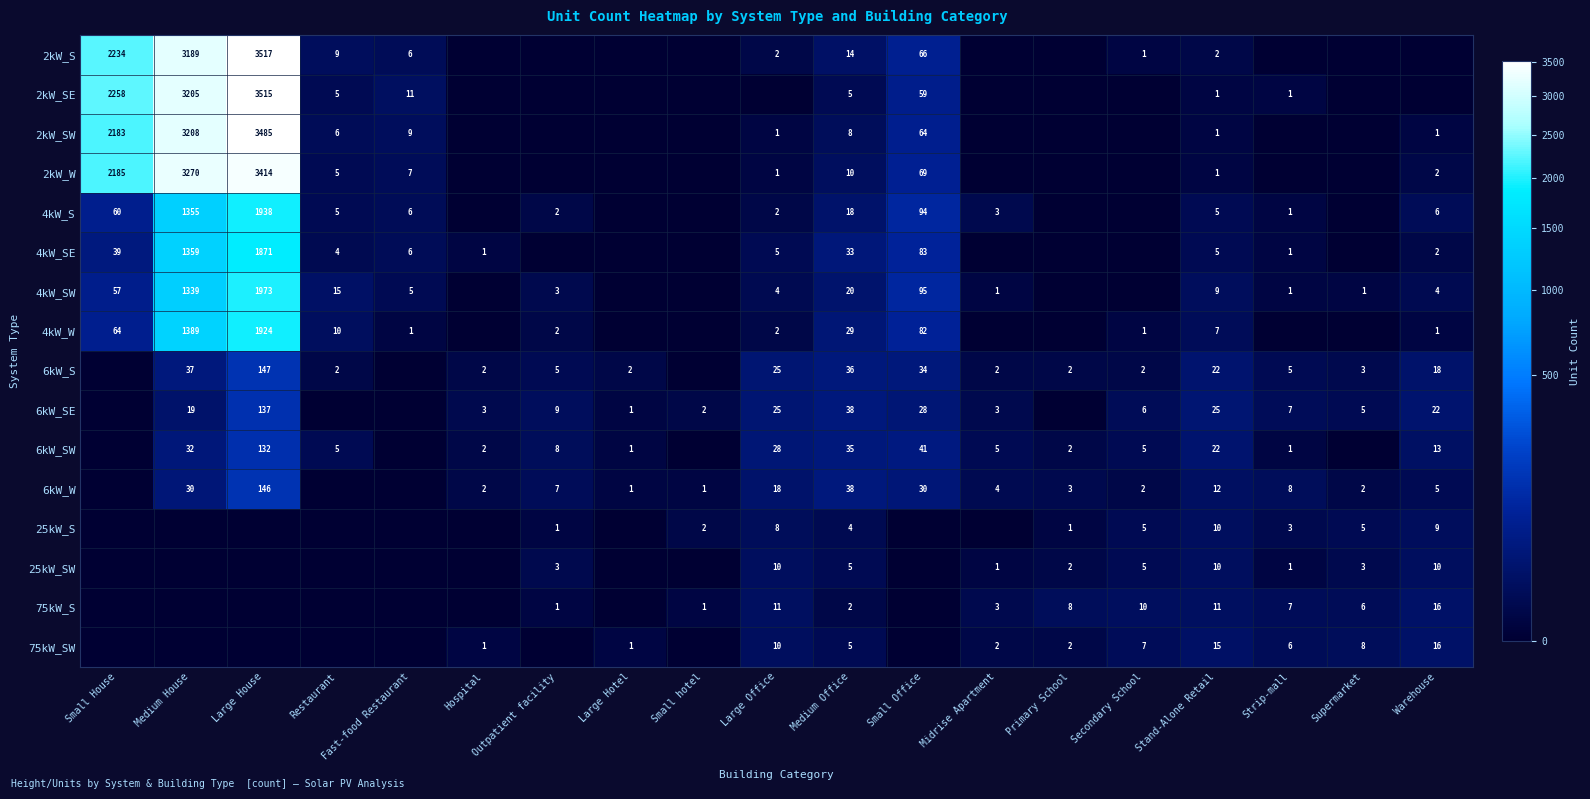

The 4kW_SW series shows 1973 at Large House. True or false?

True